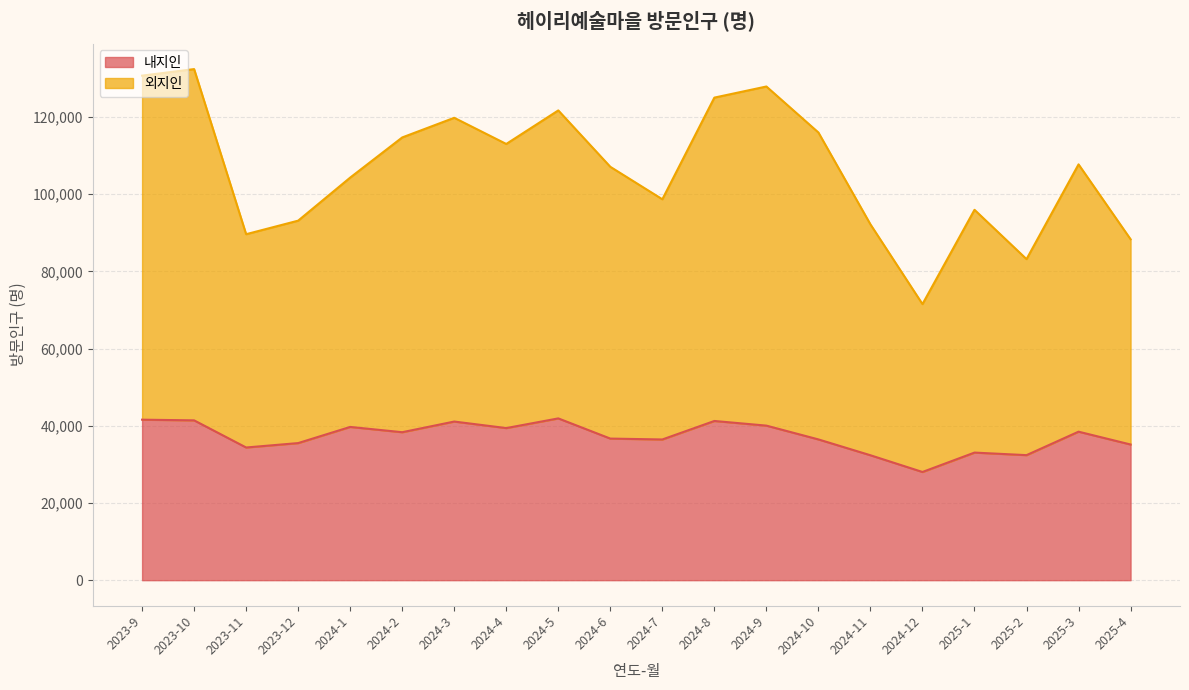

Which series has the largest range (max minus min)?

외지인